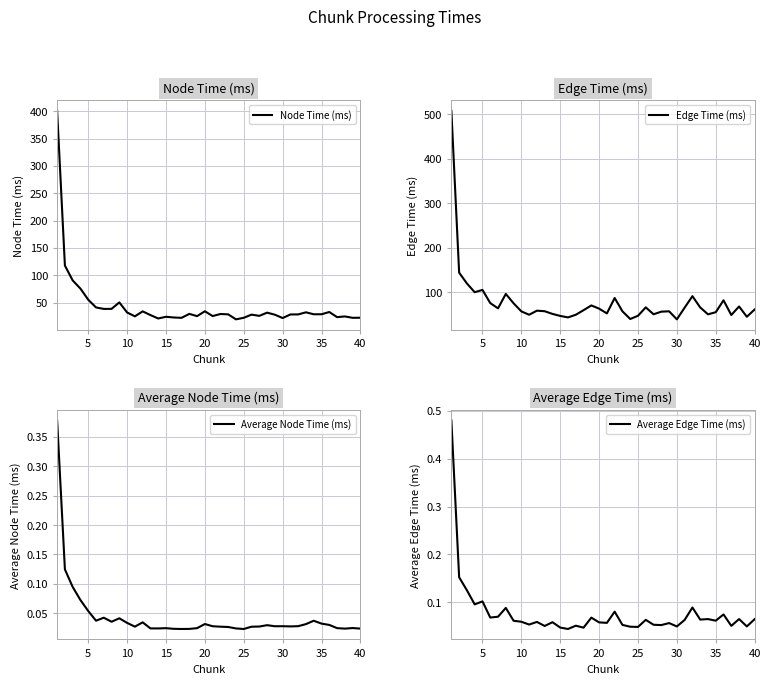

What is the lowest value of the Node Time (ms) series?

19.3